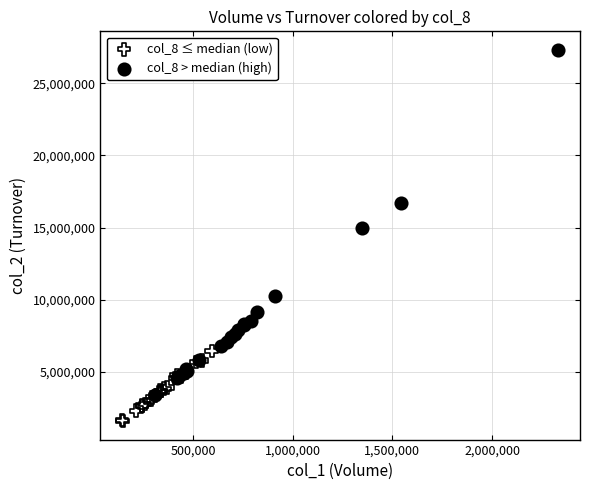

Which series contains the lowest Y value?

col_8 ≤ median (low)